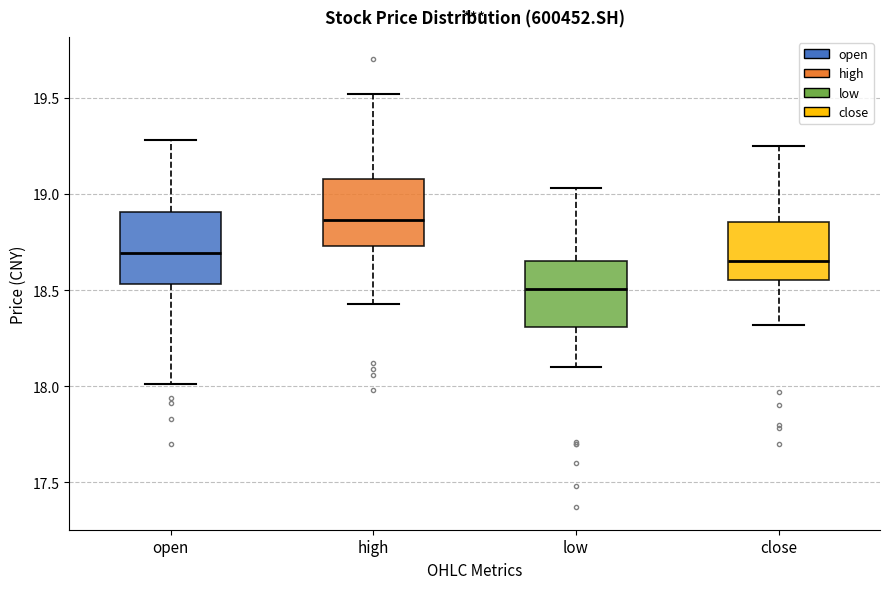

Reading left to right, transcribe this box plot: for each box, give where its median line is, the range the box spans, and where its two whiskers end, as read against the y-axis. The values are not printed on the chart, so give them approximately, as read against the axis.

open: median 18.70, box 18.55 to 18.90, whiskers 18.00 to 19.30
high: median 18.85, box 18.75 to 19.10, whiskers 18.45 to 19.50
low: median 18.50, box 18.30 to 18.65, whiskers 18.10 to 19.05
close: median 18.65, box 18.55 to 18.85, whiskers 18.30 to 19.25